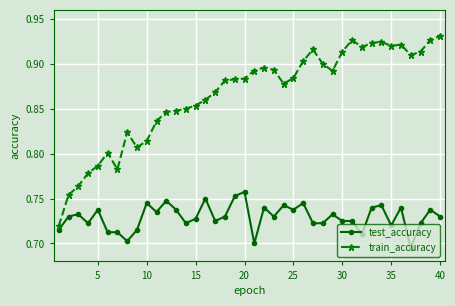

Does the chart display data point markers on the line(s)?

Yes